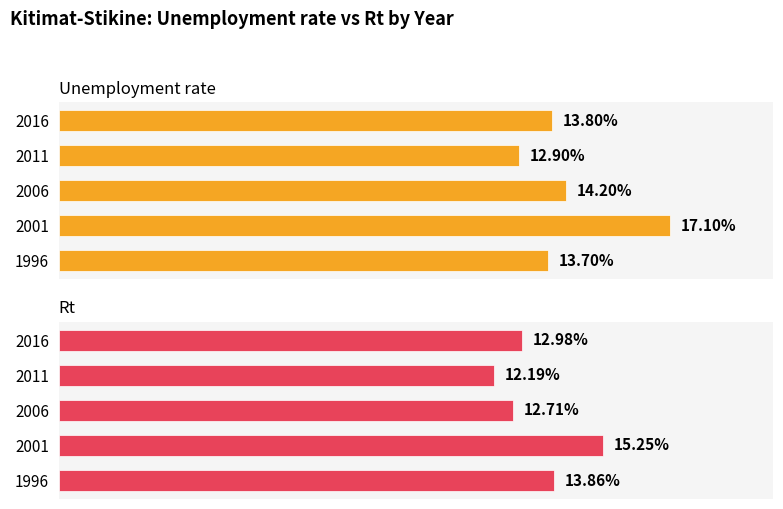

Rank the series at 2001 from highest to lowest value.

Unemployment rate, Rt